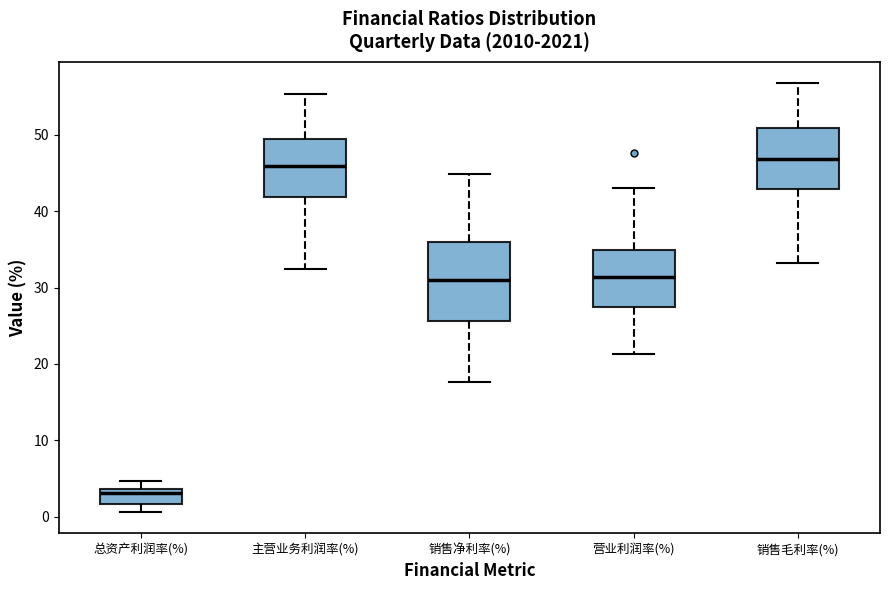

Reading left to right, read every box against the y-axis: the position of its median line, the range the box covers, and the ends of its whiskers. The values are not printed on the chart, so give them approximately, as read against the axis.

总资产利润率(%): median 3, box 2 to 4, whiskers 1 to 5
主营业务利润率(%): median 46, box 42 to 49, whiskers 32 to 55
销售净利率(%): median 31, box 26 to 36, whiskers 18 to 45
营业利润率(%): median 31, box 27 to 35, whiskers 21 to 43
销售毛利率(%): median 47, box 43 to 51, whiskers 33 to 57